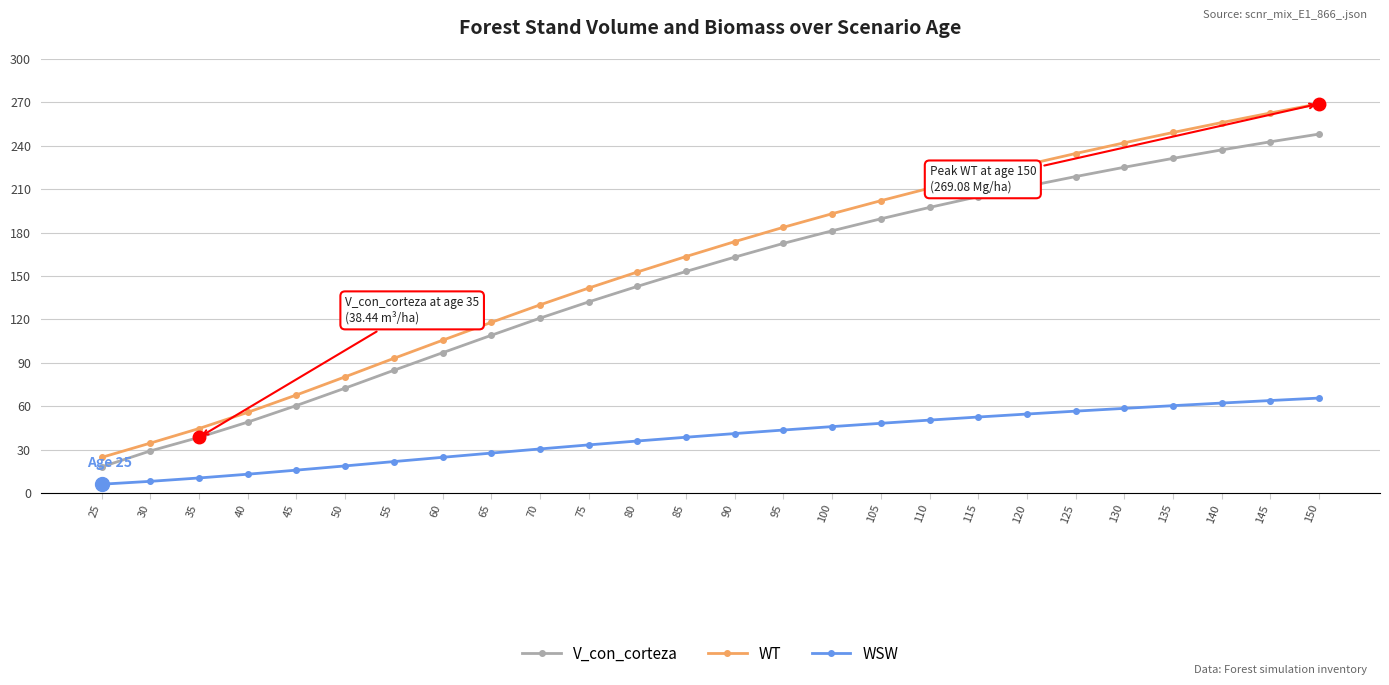

What is the sum of all WSW values?

987.5